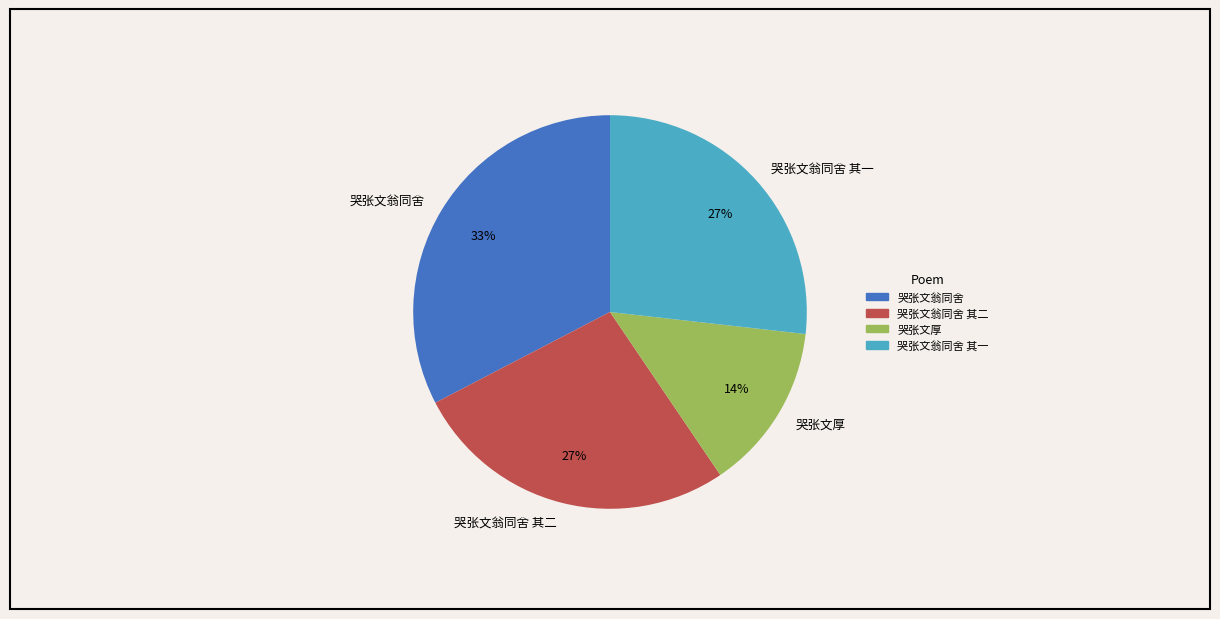

Which has a higher value, 哭张文翁同舍 or 哭张文厚?

哭张文翁同舍